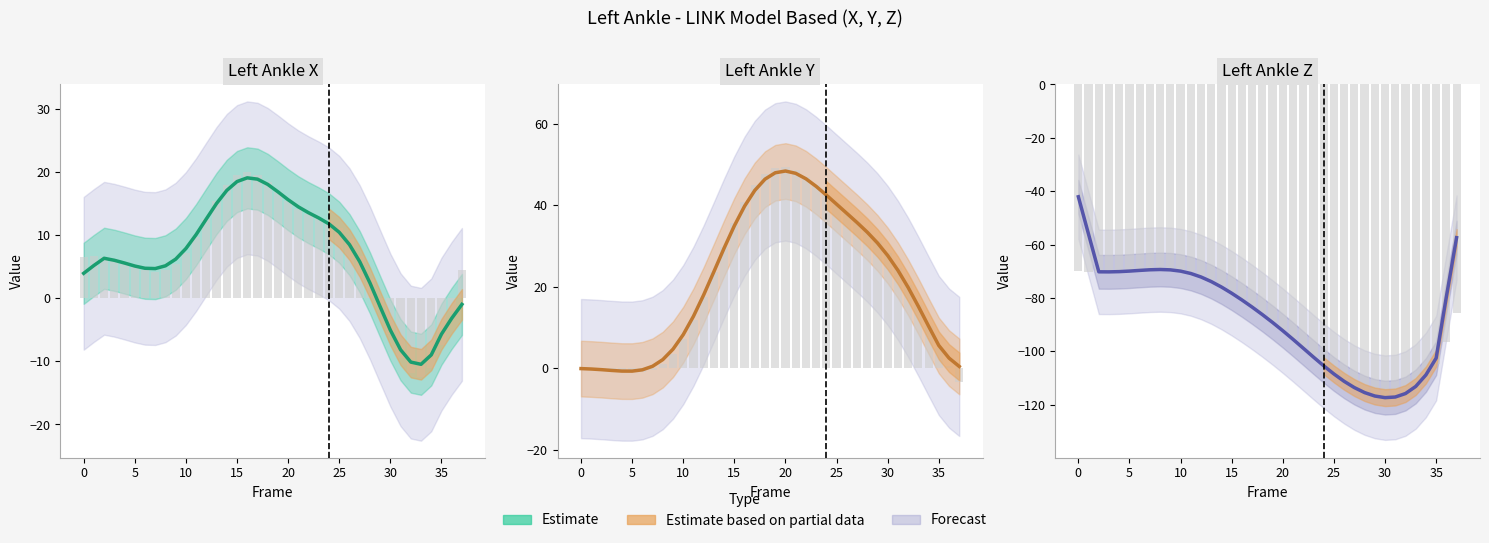

What is the average value?

-87.1